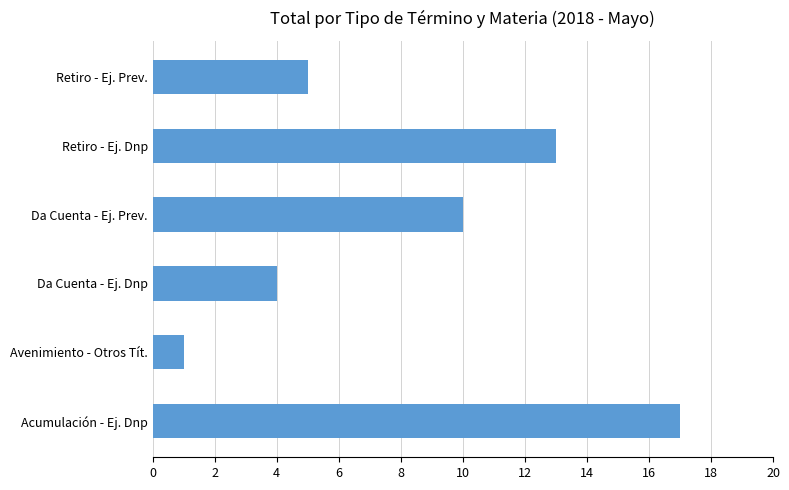

Which has a higher value, Retiro - Ej. Dnp or Avenimiento - Otros Tít.?

Retiro - Ej. Dnp